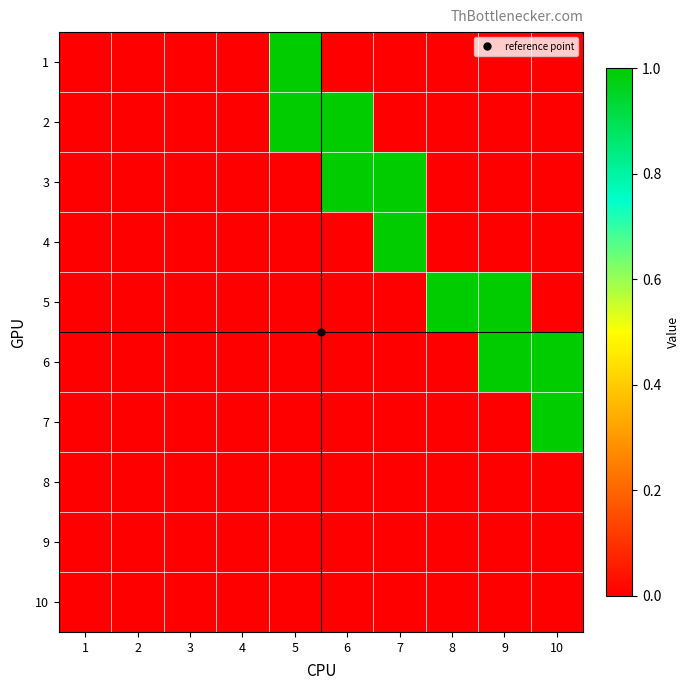

Reading left to right, what are all the values shown in this chart?

1: 1=0	2=0	3=0	4=0	5=1	6=0	7=0	8=0	9=0	10=0
2: 1=0	2=0	3=0	4=0	5=1	6=1	7=0	8=0	9=0	10=0
3: 1=0	2=0	3=0	4=0	5=0	6=1	7=1	8=0	9=0	10=0
4: 1=0	2=0	3=0	4=0	5=0	6=0	7=1	8=0	9=0	10=0
5: 1=0	2=0	3=0	4=0	5=0	6=0	7=0	8=1	9=1	10=0
6: 1=0	2=0	3=0	4=0	5=0	6=0	7=0	8=0	9=1	10=1
7: 1=0	2=0	3=0	4=0	5=0	6=0	7=0	8=0	9=0	10=1
8: 1=0	2=0	3=0	4=0	5=0	6=0	7=0	8=0	9=0	10=0
9: 1=0	2=0	3=0	4=0	5=0	6=0	7=0	8=0	9=0	10=0
10: 1=0	2=0	3=0	4=0	5=0	6=0	7=0	8=0	9=0	10=0